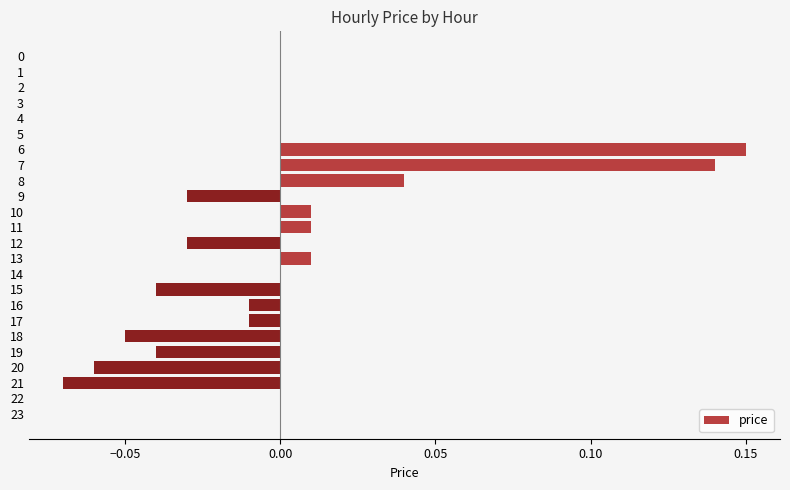

Between 15 and 9, which is larger?

9